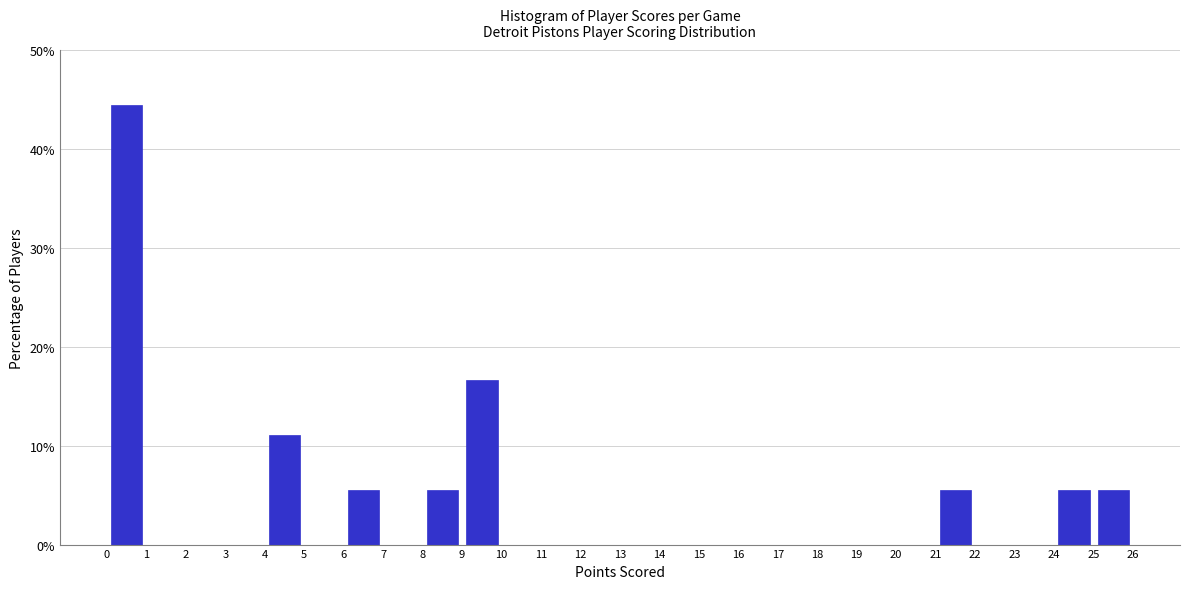

Reading left to right, list every bar in this chart as the range it spans on the x-axis followed by its height. The values are not printed on the chart, so give them approximately, as read against the axis.

0 to 1: 44
1 to 2: 0
2 to 3: 0
3 to 4: 0
4 to 5: 11
5 to 6: 0
6 to 7: 6
7 to 8: 0
8 to 9: 6
9 to 10: 17
10 to 11: 0
11 to 12: 0
12 to 13: 0
13 to 14: 0
14 to 15: 0
15 to 16: 0
16 to 17: 0
17 to 18: 0
18 to 19: 0
19 to 20: 0
20 to 21: 0
21 to 22: 6
22 to 23: 0
23 to 24: 0
24 to 25: 6
25 to 26: 6